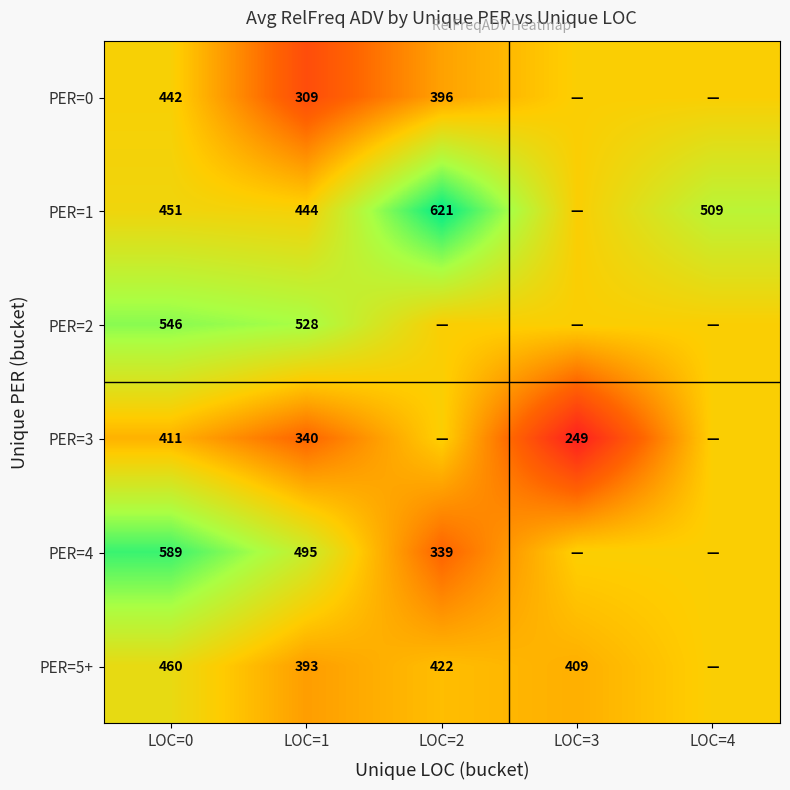

Between LOC=3 and LOC=0, which is larger?

LOC=0